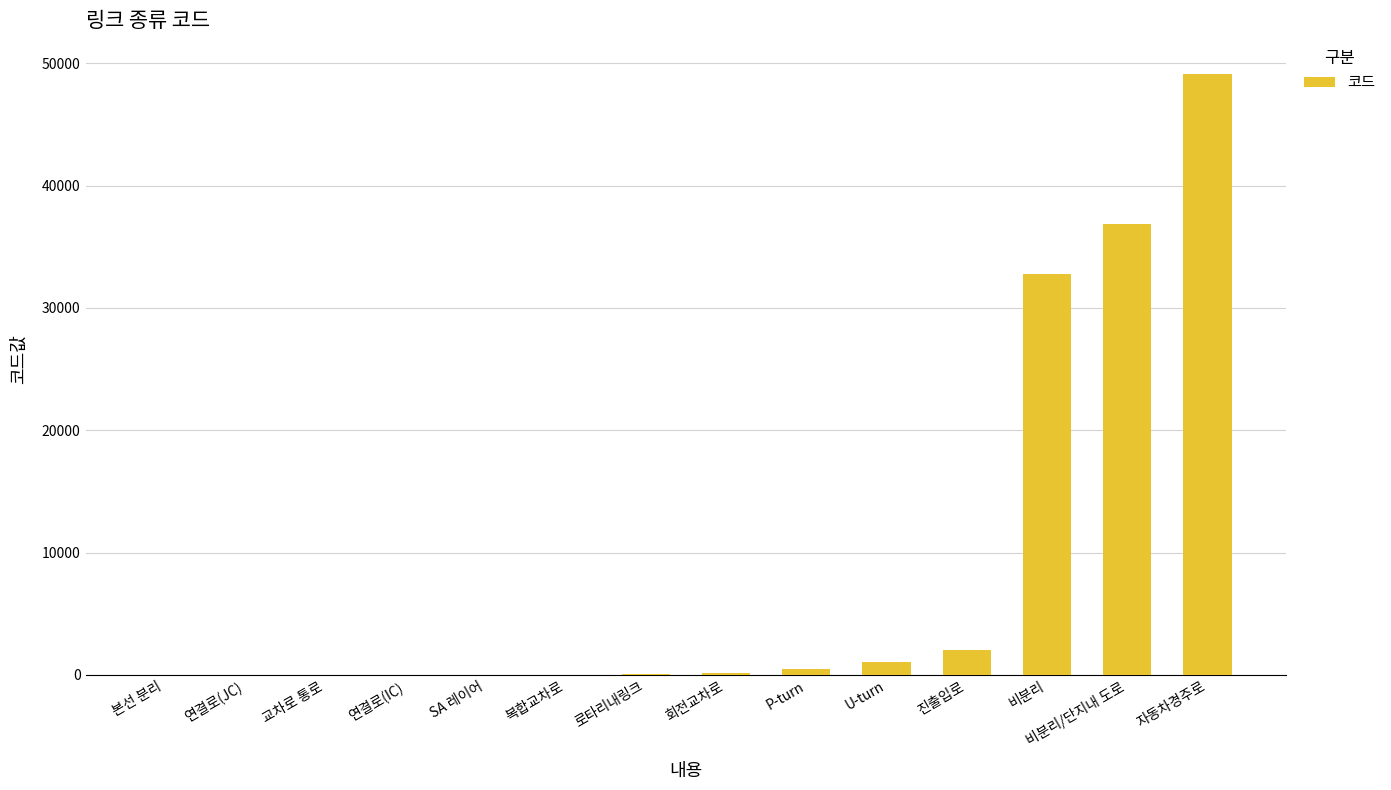

What is the greatest value displayed?

49152